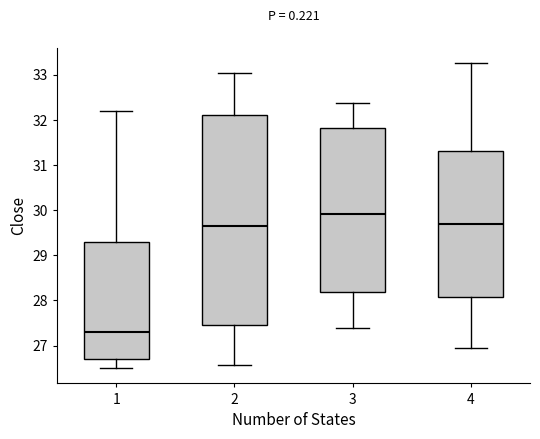

Reading left to right, read every box against the y-axis: the position of its median line, the range the box covers, and the ends of its whiskers. The values are not printed on the chart, so give them approximately, as read against the axis.

1: median 27.3, box 26.7 to 29.3, whiskers 26.5 to 32.2
2: median 29.7, box 27.5 to 32.1, whiskers 26.6 to 33.0
3: median 29.9, box 28.2 to 31.8, whiskers 27.4 to 32.4
4: median 29.7, box 28.1 to 31.3, whiskers 26.9 to 33.3